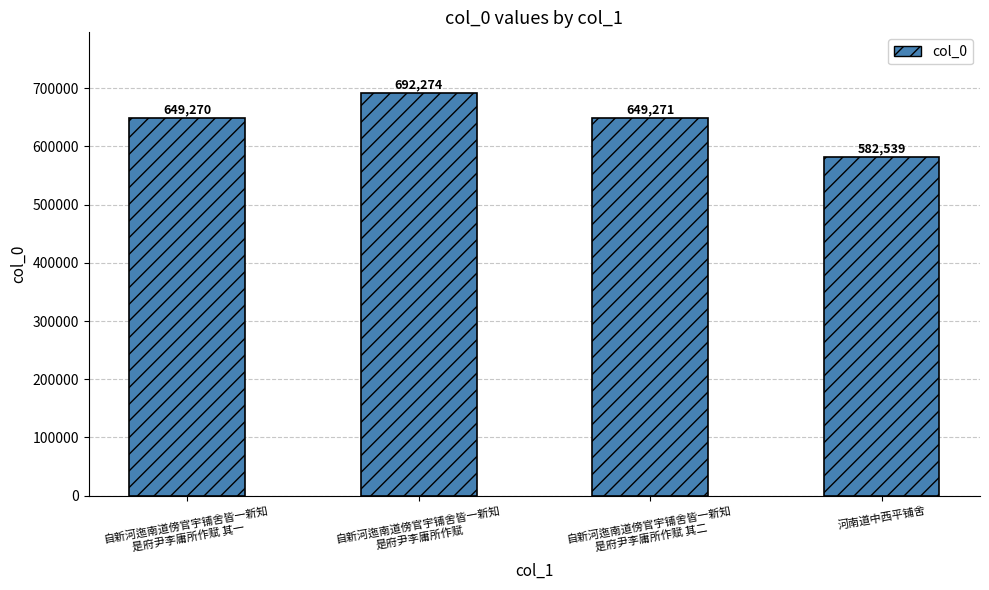

True or false: the data shows 1130430 at 自新河迤南道傍官宇铺舍皆一新知
是府尹李庸所作赋.

False